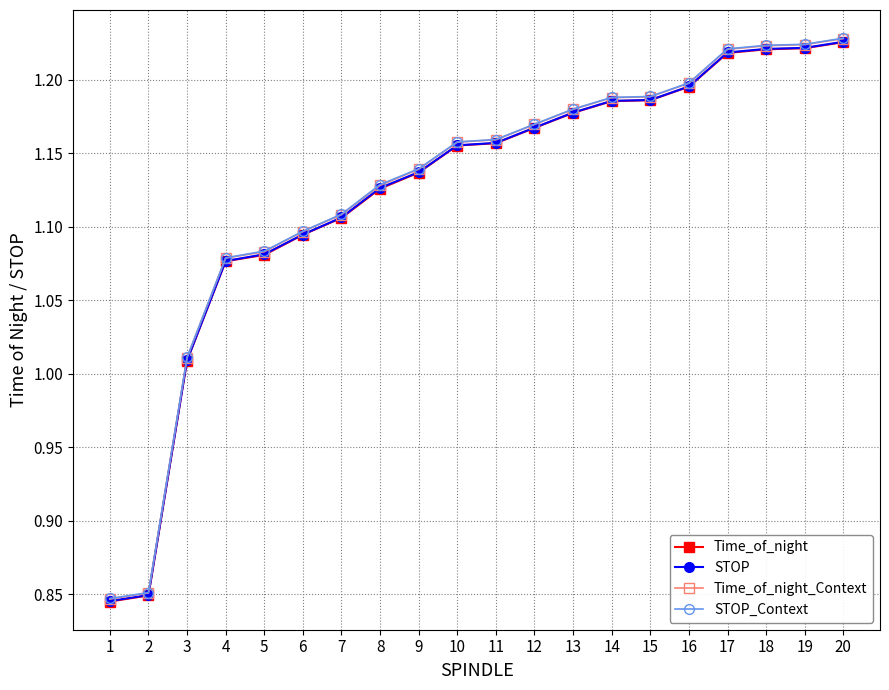

How many series are shown in this chart?

4